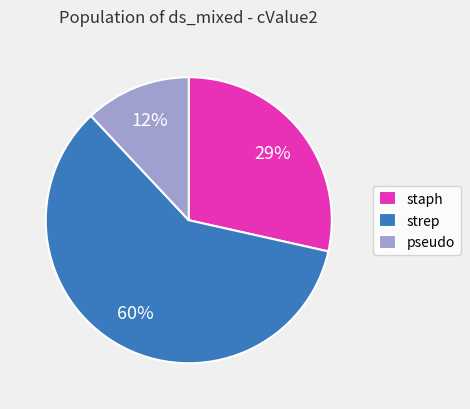

Which slice is the smallest?

pseudo